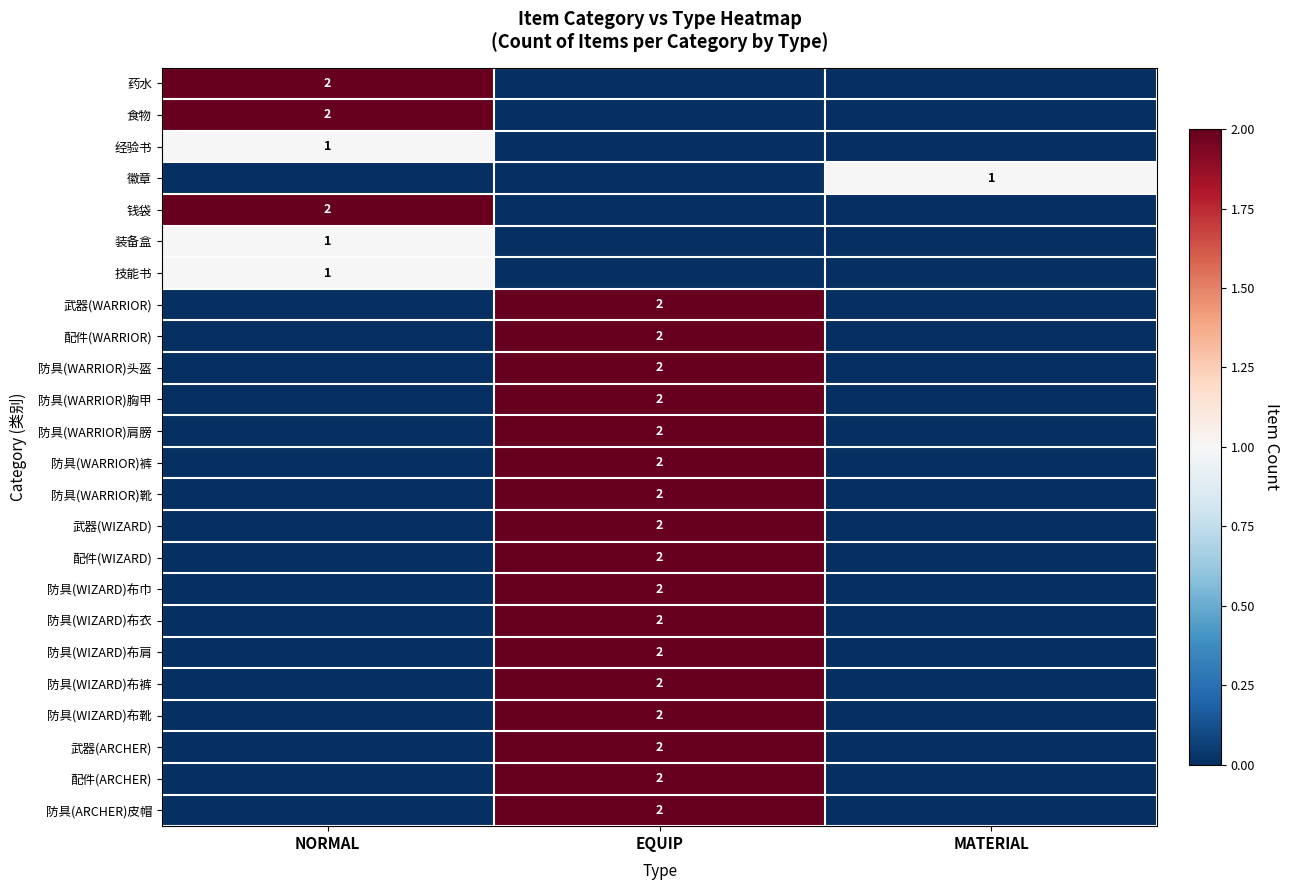

What is the spread (max minus min) of values at NORMAL?

2